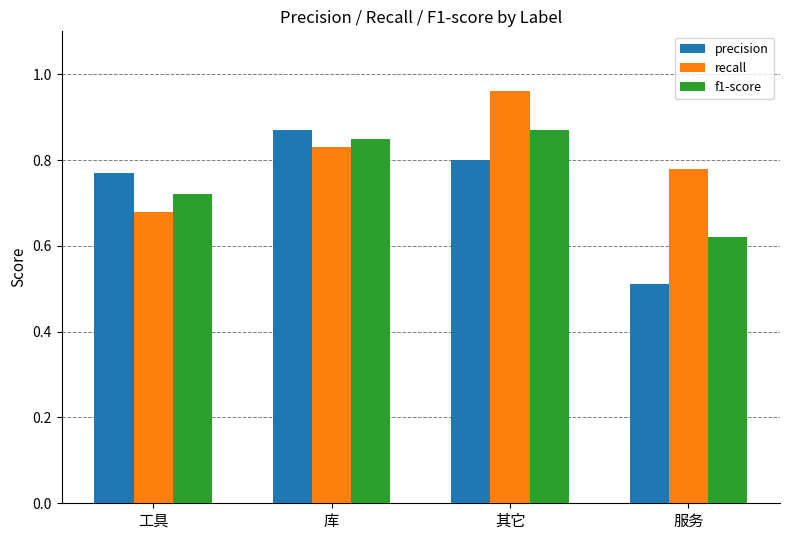

What is the total value across all series at 服务?

1.9